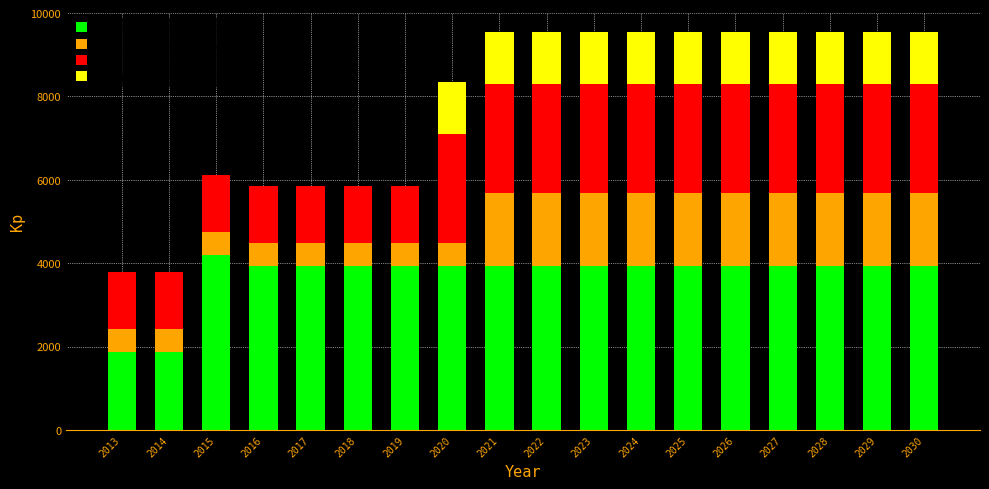

True or false: Reliance Industries Limited has a value of 3920 at 2023.

True